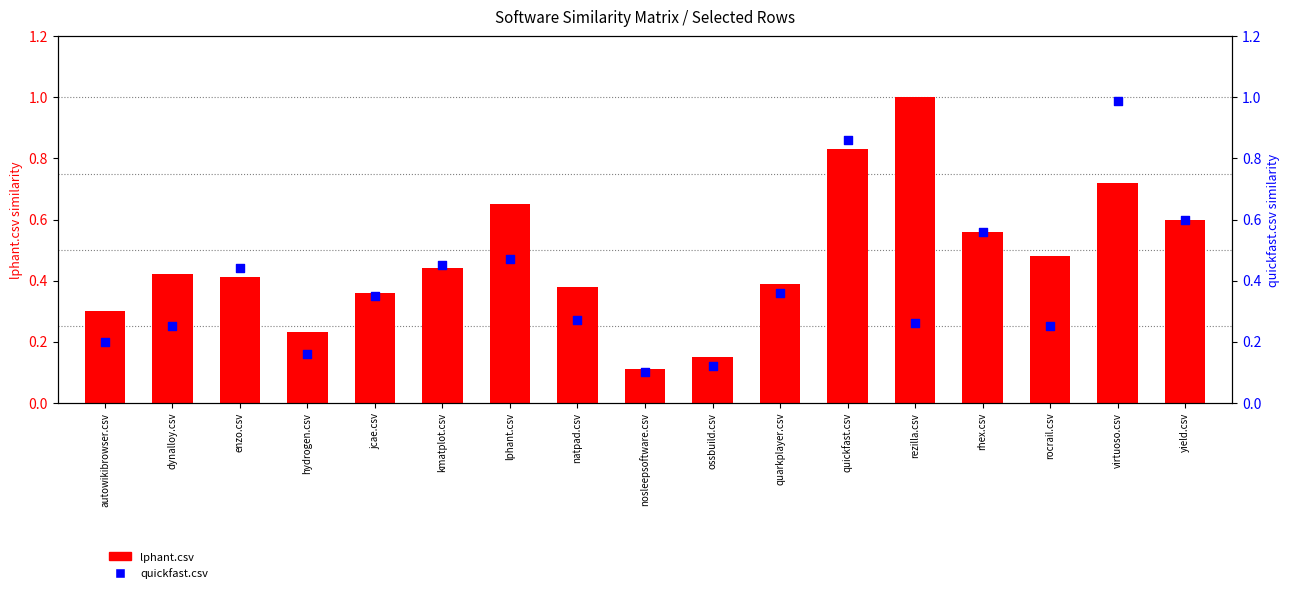

What are all the series names shown in the legend?

lphant.csv, quickfast.csv